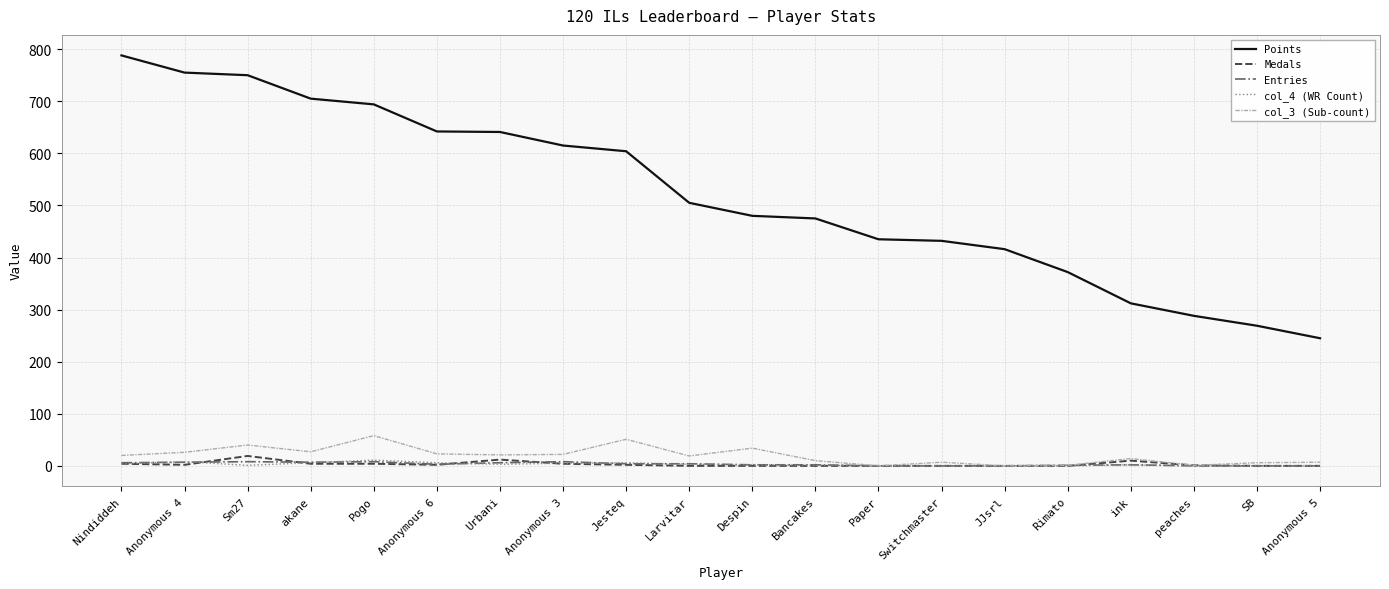

What is the approximate value of Points at Anonymous 5?

245